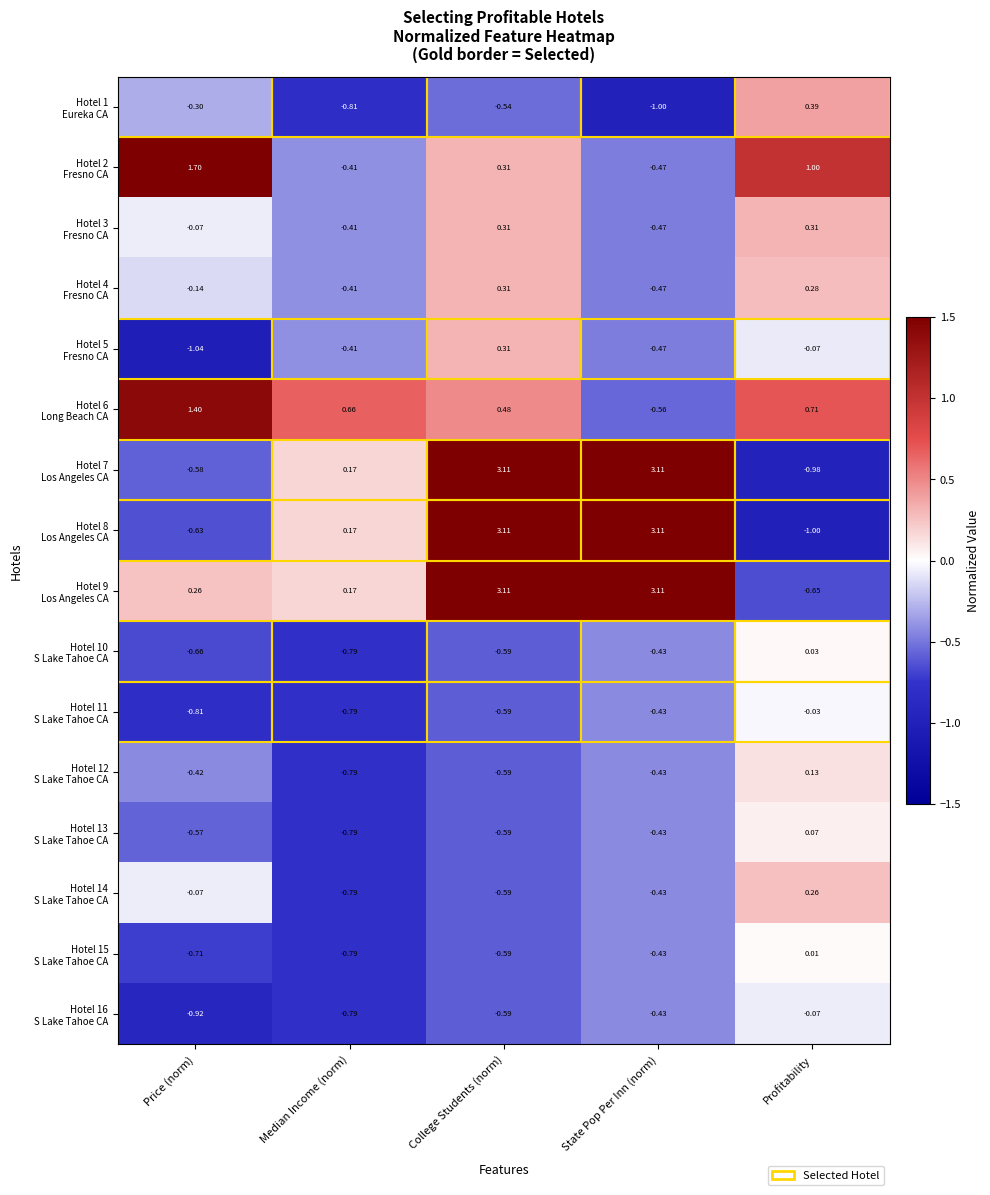

How many series are shown in this chart?

16